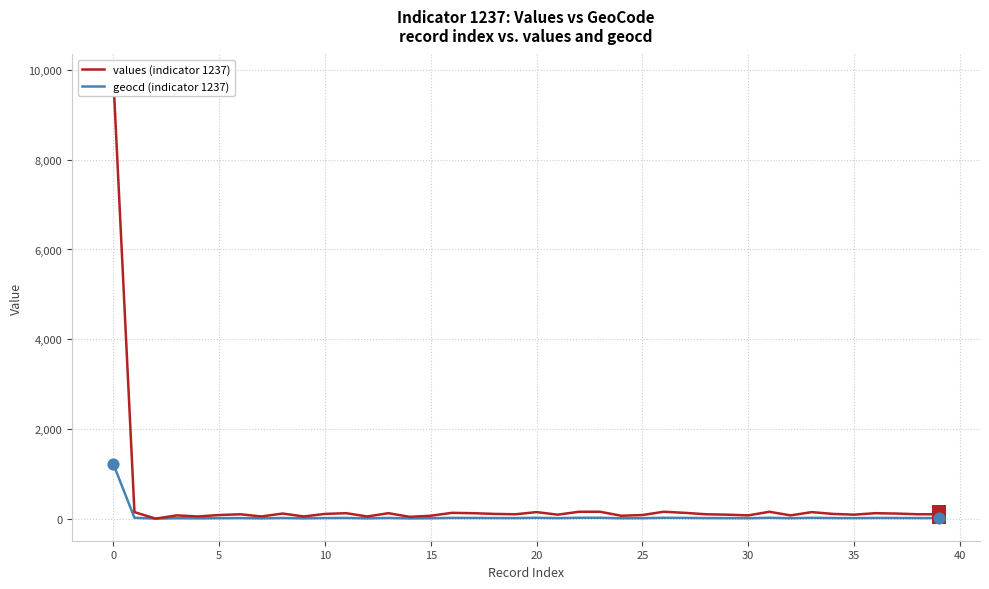

At how many categories does at least one series exceed 7191?

1